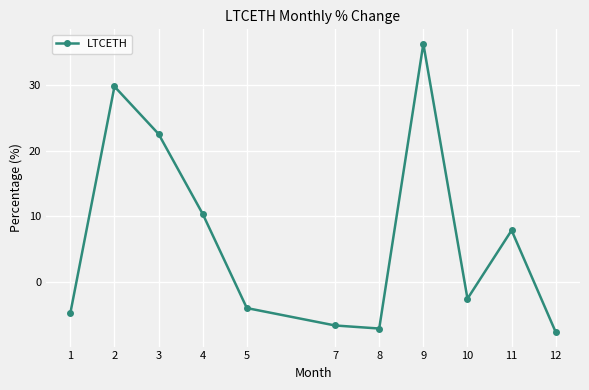

Where is the first local minimum?

8